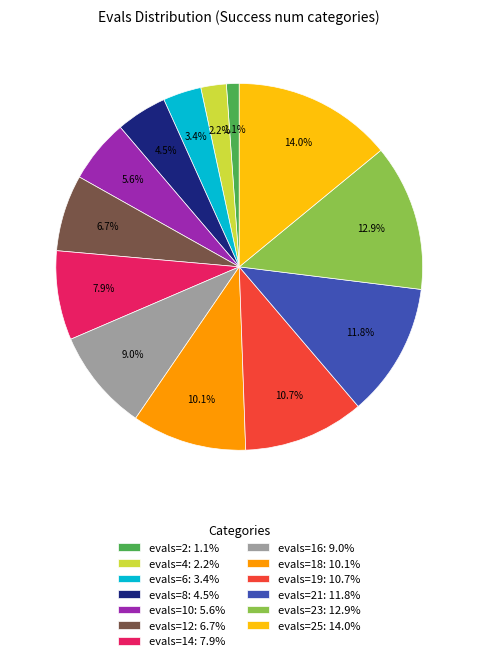

Which slice is the largest?

evals=25: 14.0%